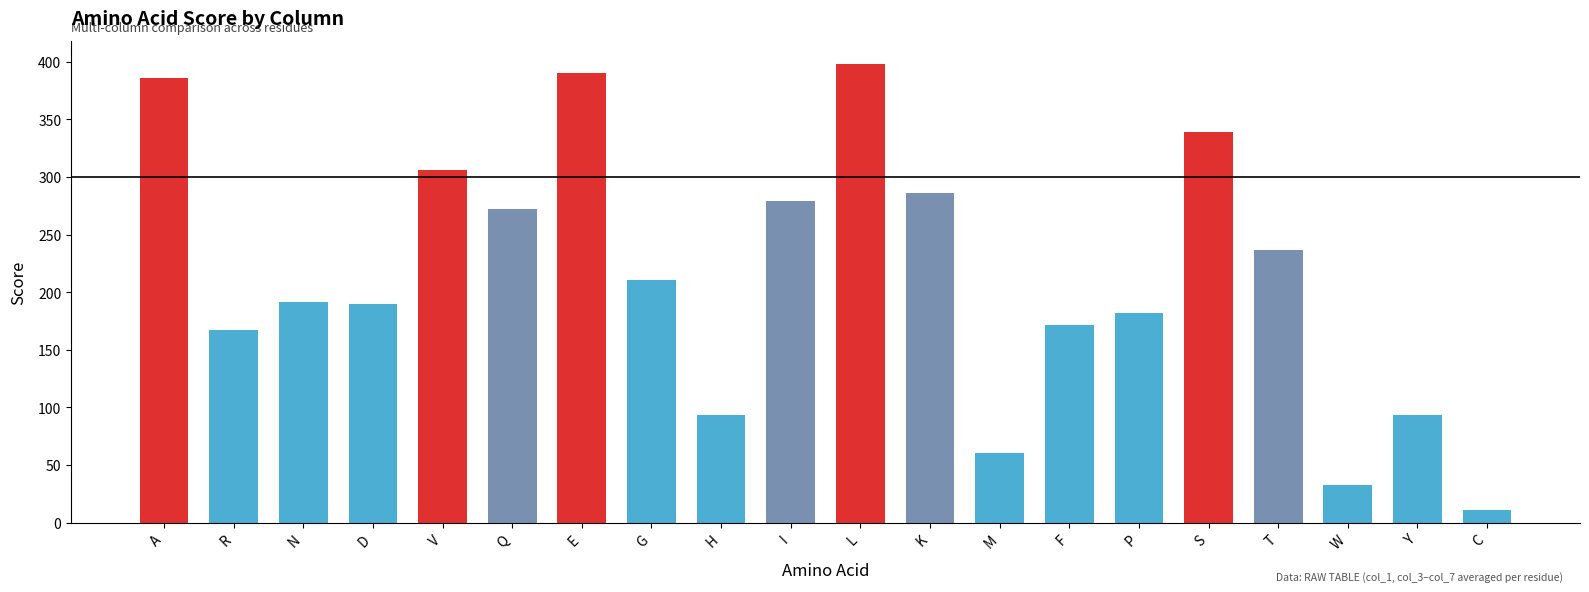

What is the change in value from E to P?

-207.8